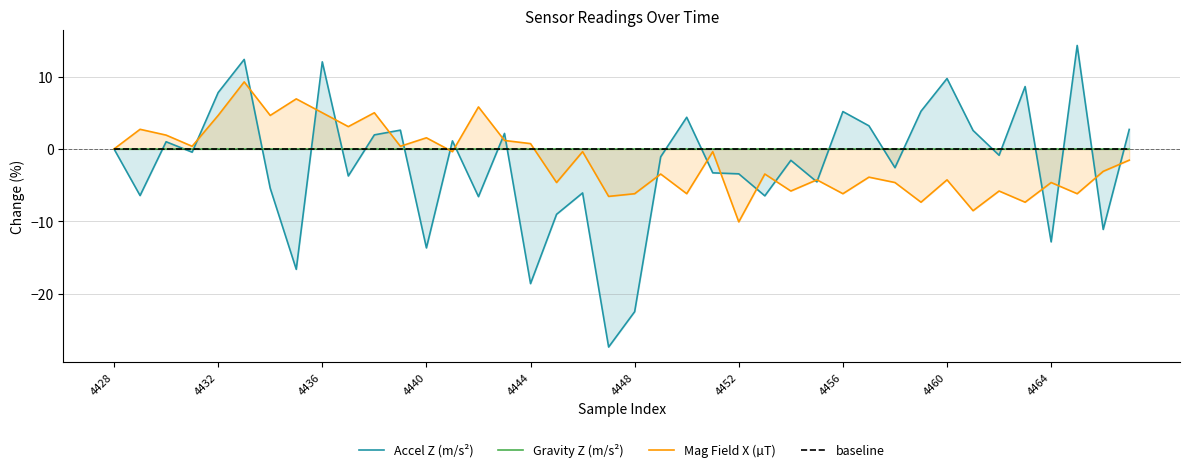

What is the difference between the maximum and minimum values in the Accel Z (m/s²) series?

41.6